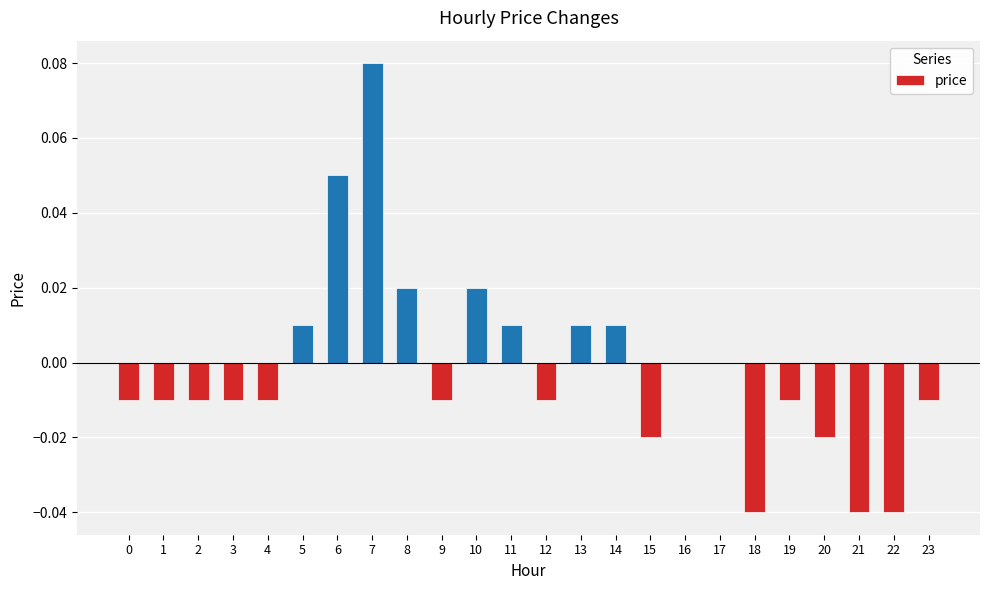

Which category has the highest value across all series?

7